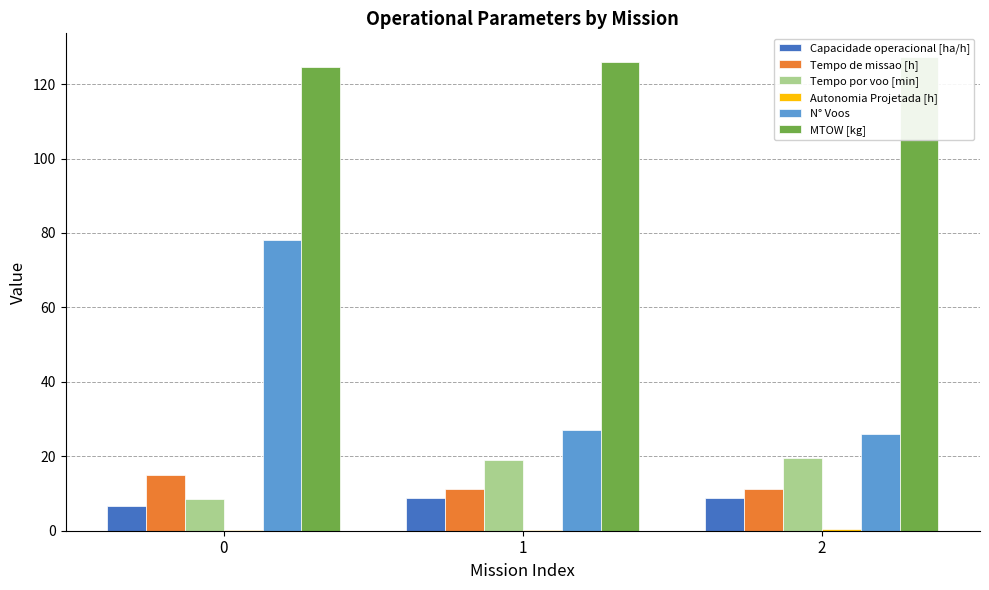

Reading right to left, transcribe all the data shown in this chart.

Capacidade operacional [ha/h]: 2=8.9	1=8.8	0=6.6
Tempo de missao [h]: 2=11.3	1=11.3	0=15.1
Tempo por voo [min]: 2=19.6	1=18.9	0=8.4
Autonomia Projetada [h]: 2=0.4	1=0.3	0=0.1
N° Voos: 2=26.0	1=27.0	0=78.0
MTOW [kg]: 2=127.3	1=126.0	0=124.6